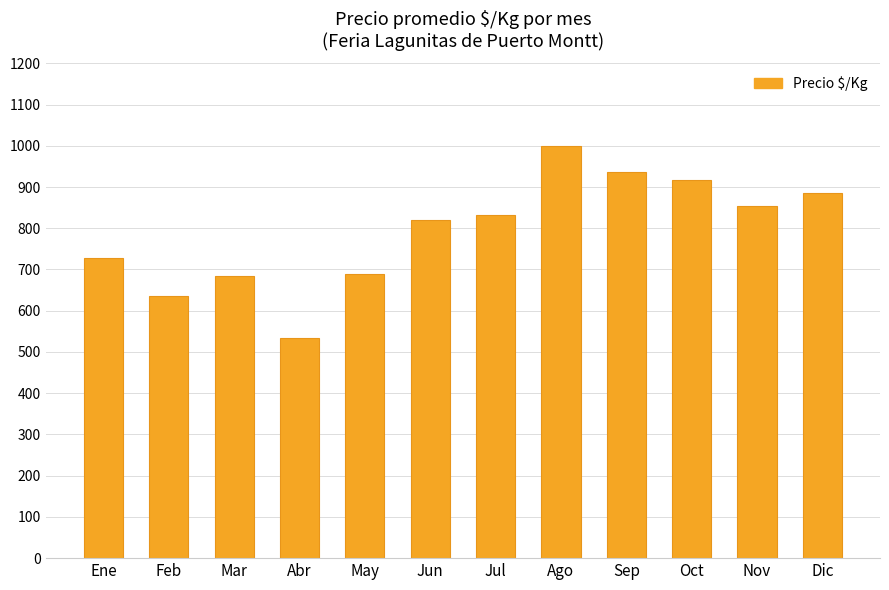

Does the chart contain stacked bars?

No